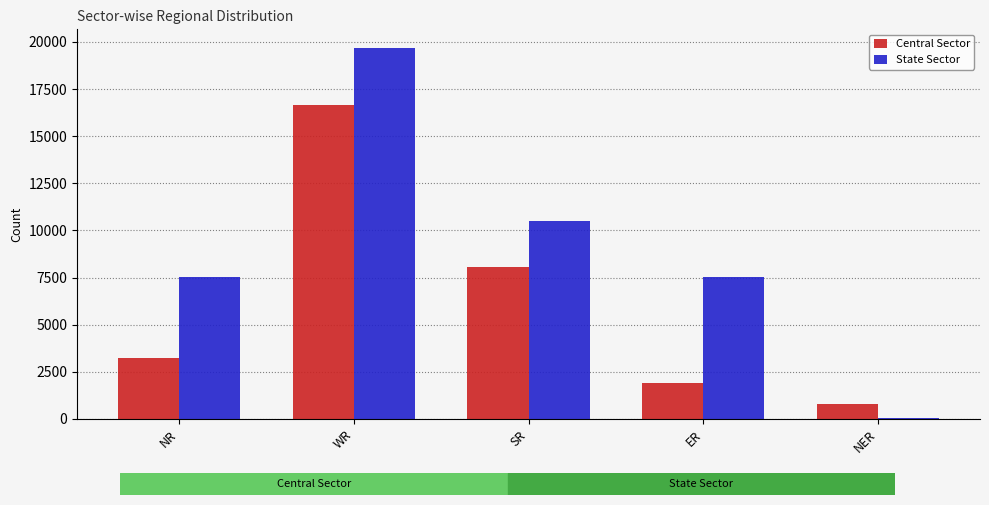

What is the average value of the Central Sector series?

6130